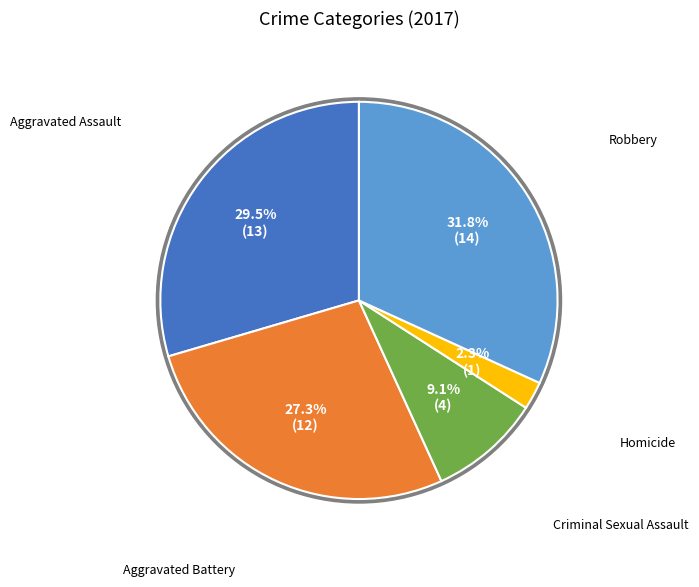

The Aggravated Assault slice represents 44% of the pie. True or false?

False